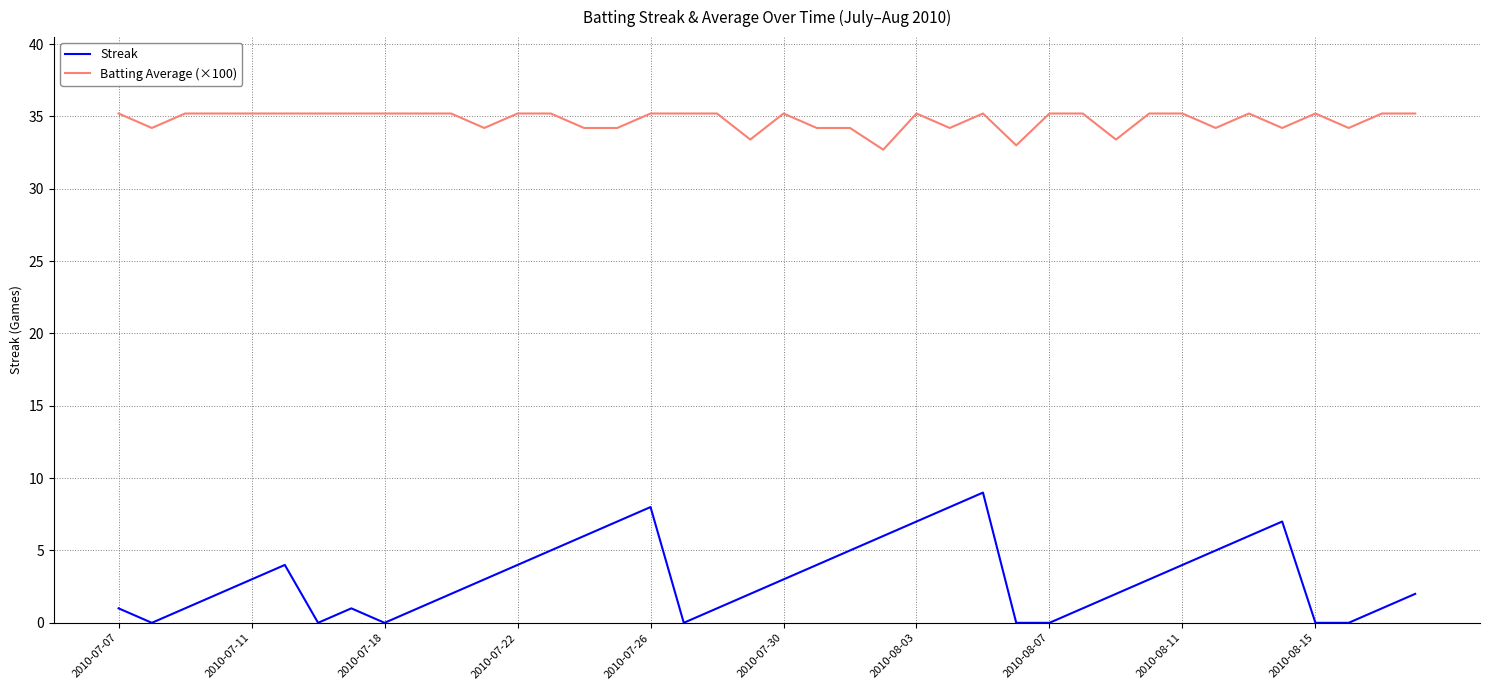

True or false: Streak and Batting Average (×100) cross at least once.

False